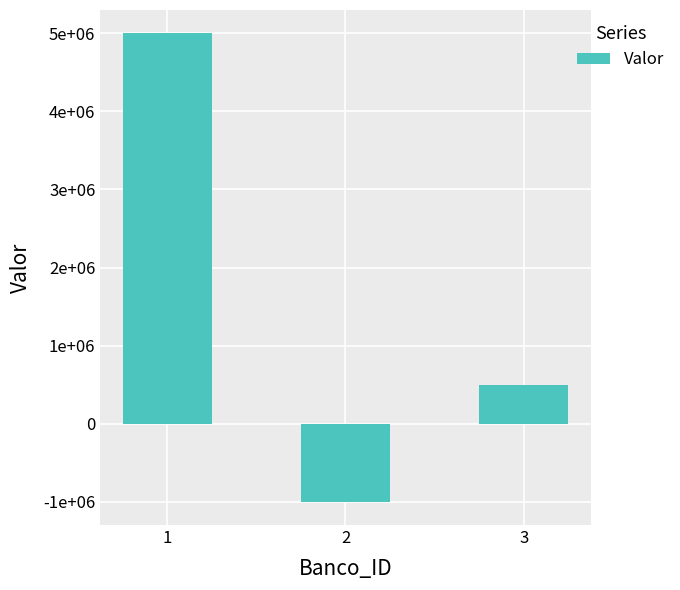

Are the bars horizontal?

No